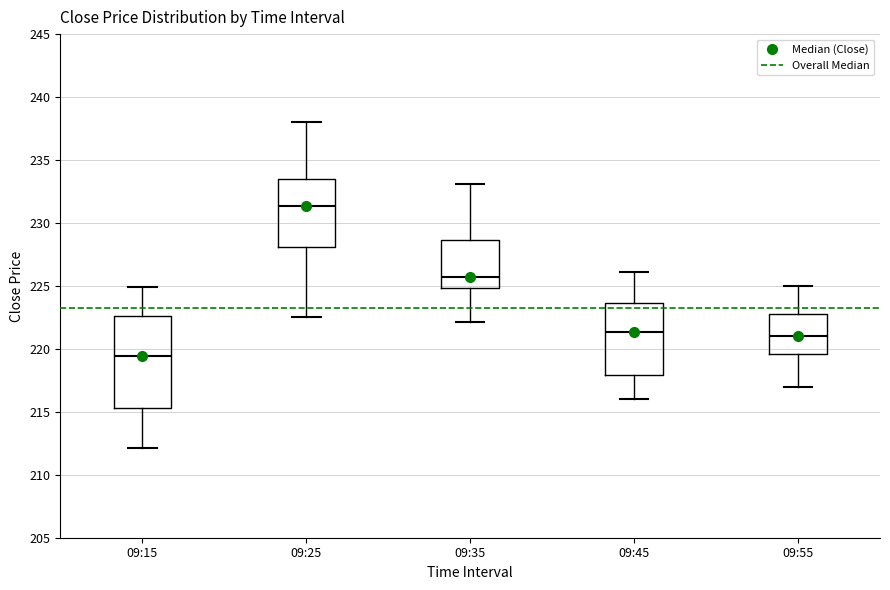

Which box is the tallest, from its lower edge to its upper edge?

09:15